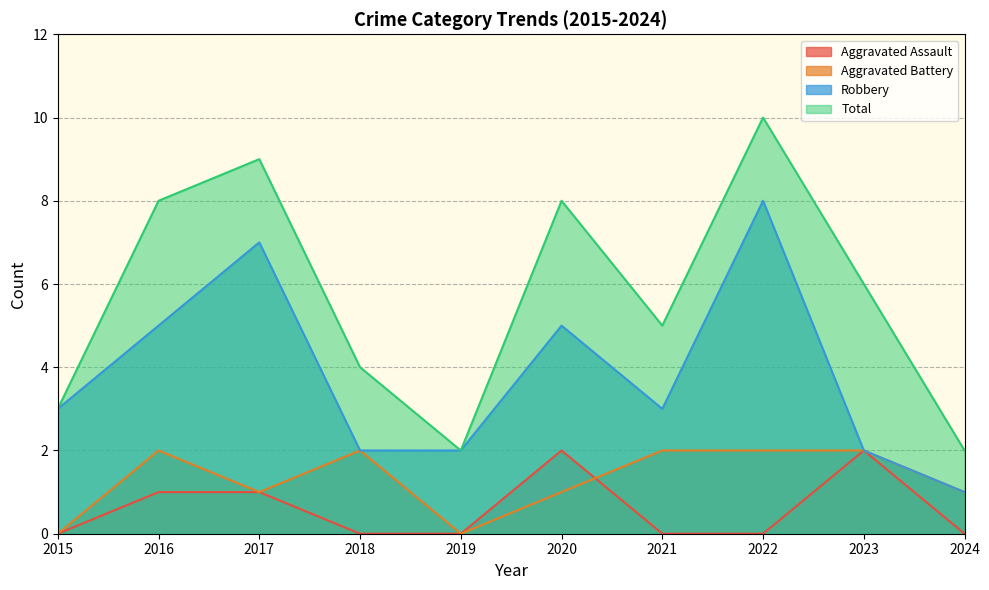

Reading left to right, list all the values displayed in this chart.

Aggravated Assault: 0	1	1	0	0	2	0	0	2	0
Aggravated Battery: 0	2	1	2	0	1	2	2	2	1
Robbery: 3	5	7	2	2	5	3	8	2	1
Total: 3	8	9	4	2	8	5	10	6	2